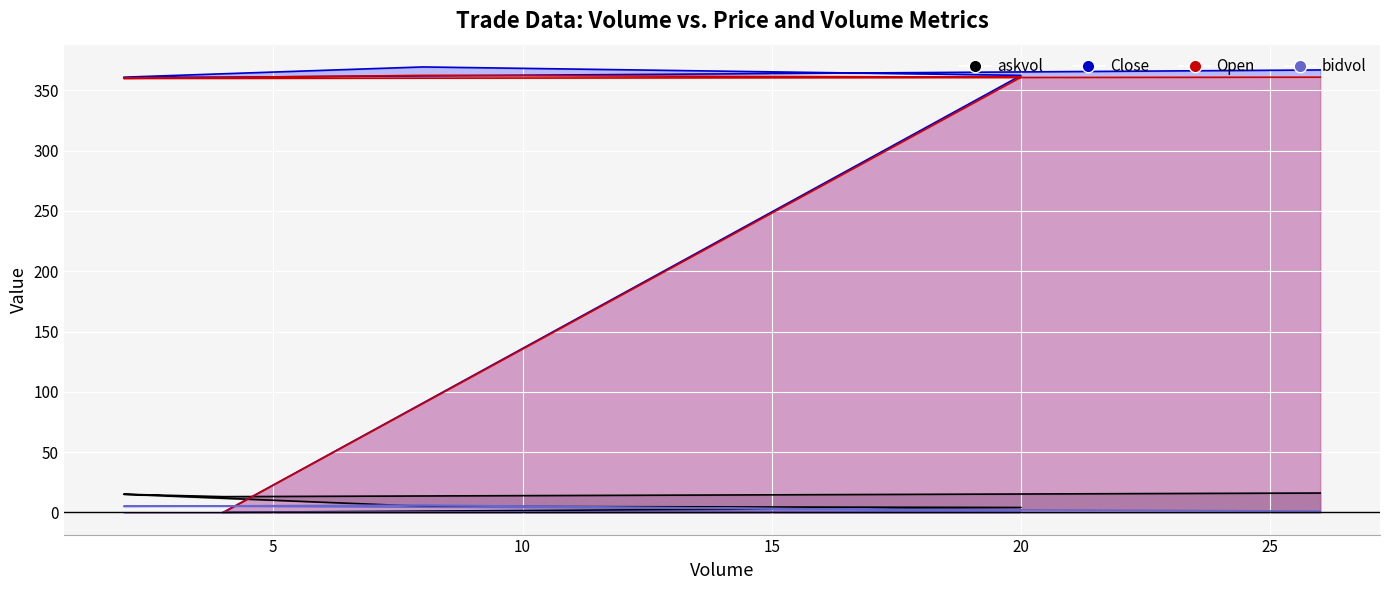

Reading left to right, list all the values displayed in this chart.

askvol: 4=0.0	20=4.0	8=5.0	2=15.0	4=13.0	26=16.0
Close: 4=0.0	20=362.5	8=369.5	2=361.0	4=361.0	26=367.0
Open: 4=0.0	20=361.0	8=362.5	2=360.0	4=360.0	26=361.0
bidvol: 4=0.0	20=1.0	8=6.0	2=5.0	4=5.0	26=1.0